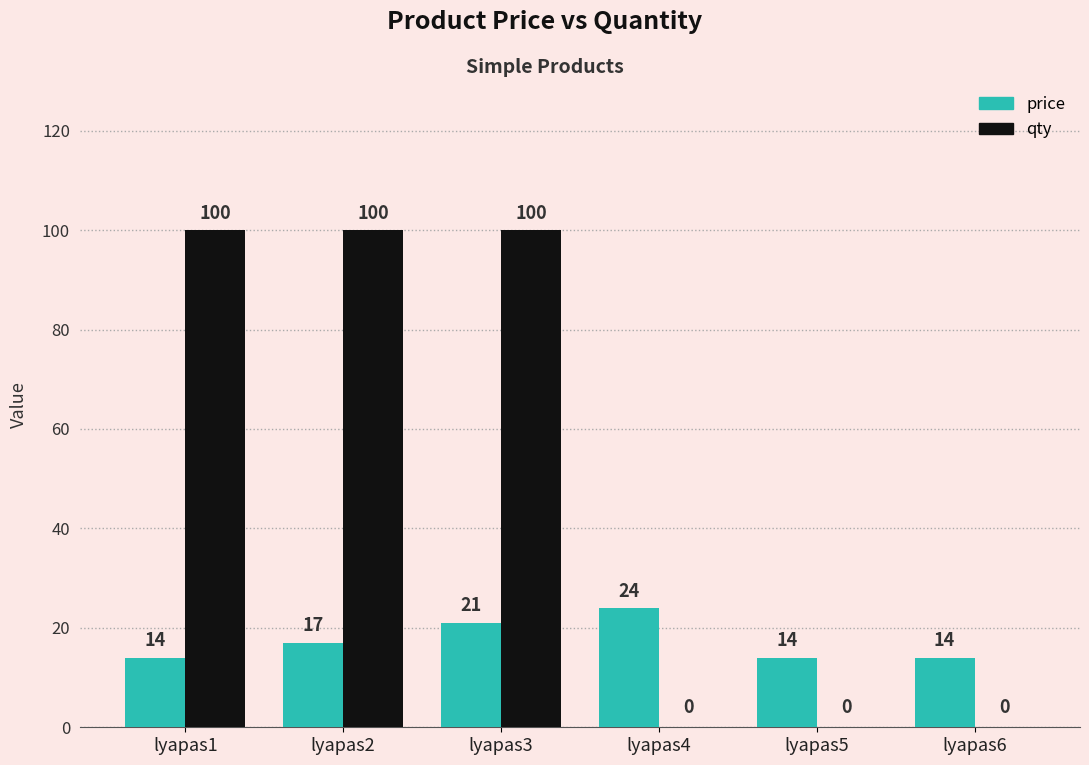

What is the greatest value displayed?

100